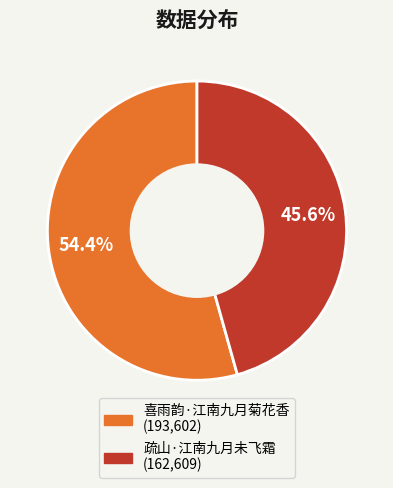

To the nearest percent, what is the combined percentage of 喜雨韵·江南九月菊花香 and 疏山·江南九月未飞霜?

100%